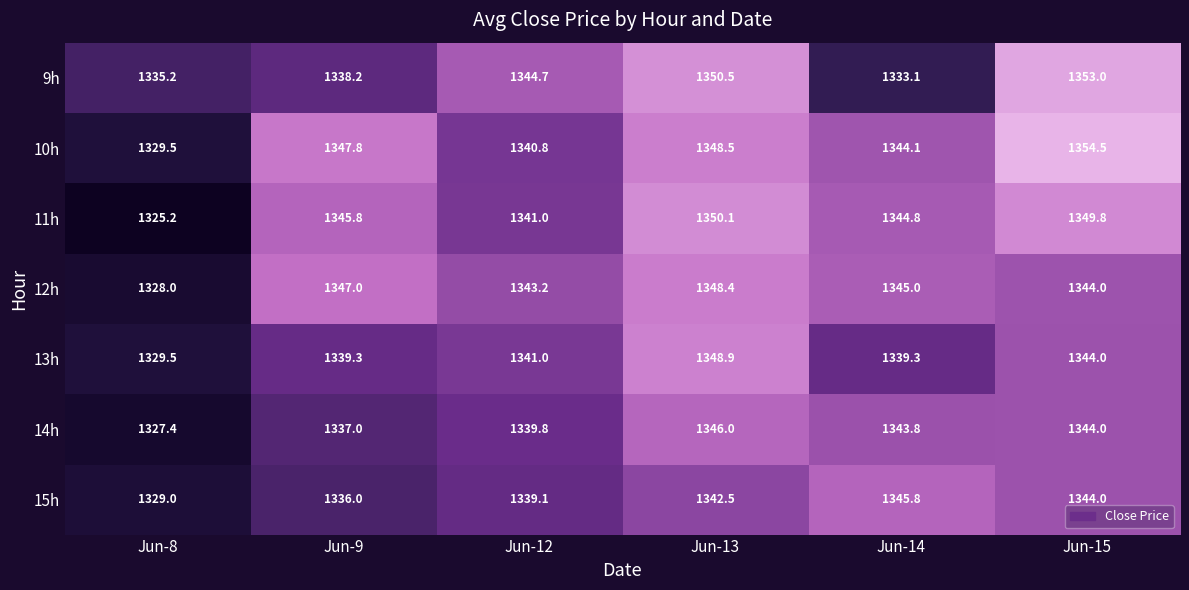

What is the spread (max minus min) of values at Jun-13?

8.0